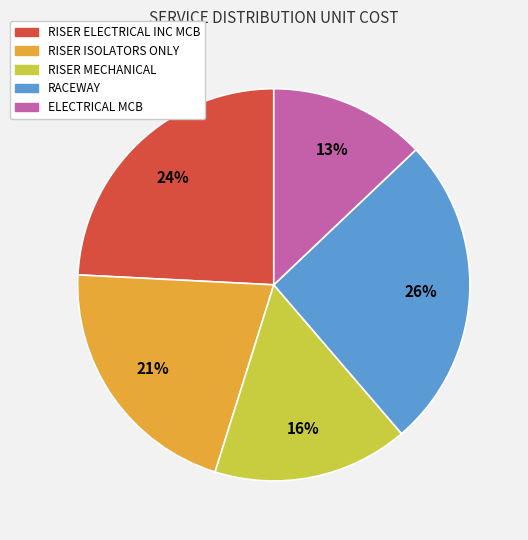

To the nearest percent, what is the difference between the largest and smallest slice percentages?

13%